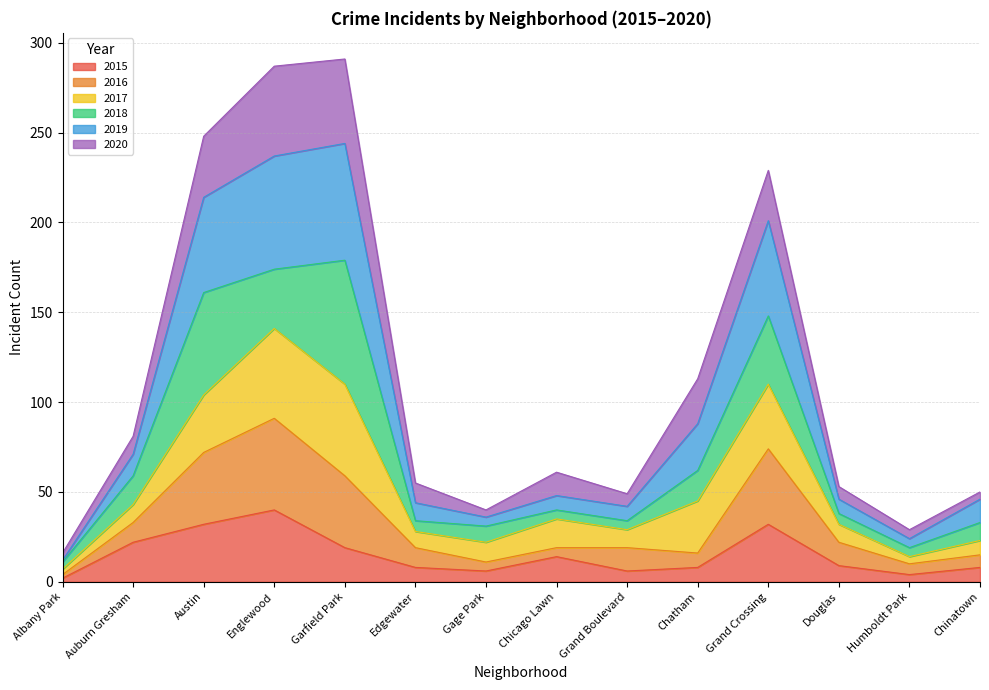

What is the label of the 10th point from the right?

Garfield Park